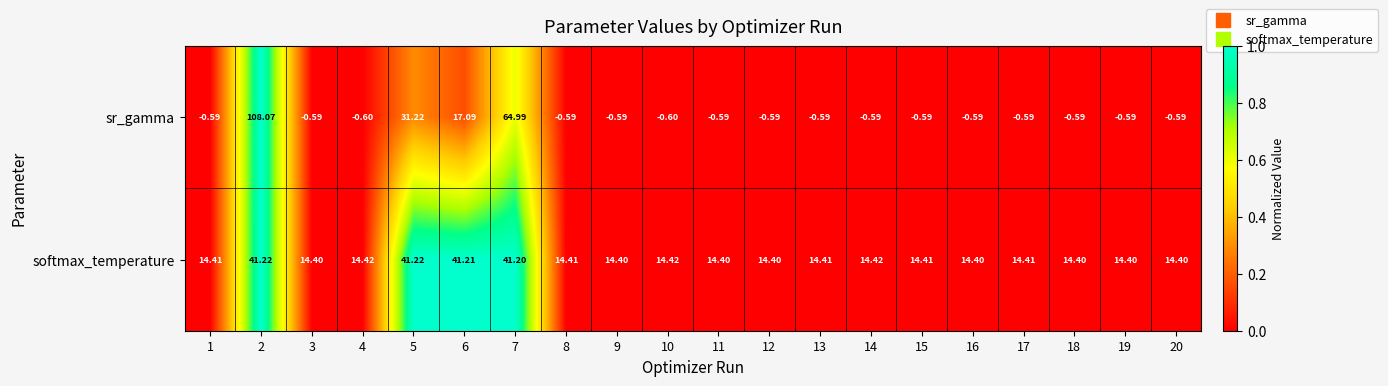

Is the value of softmax_temperature at 8 greater than the value of sr_gamma at 14?

Yes